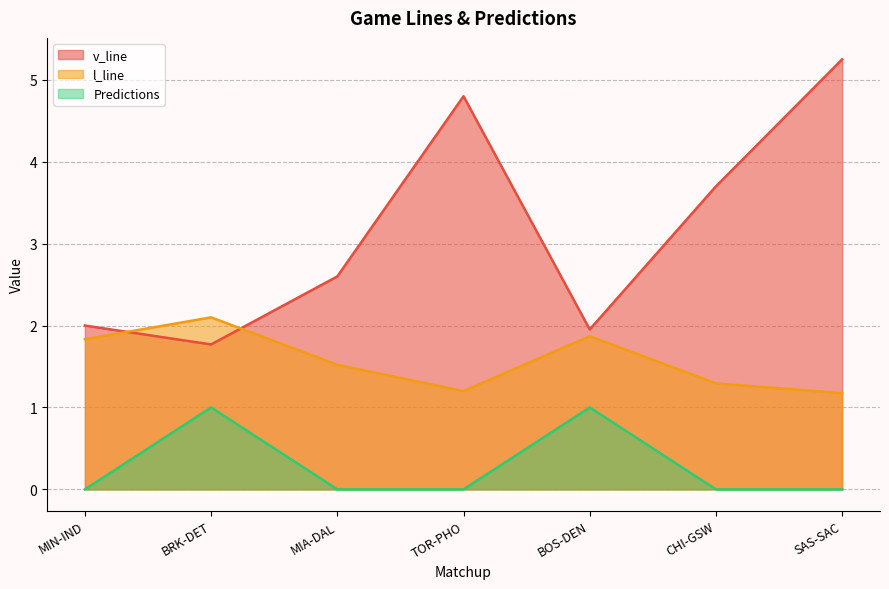

What is the difference between the v_line values at TOR-PHO and BOS-DEN?

2.8